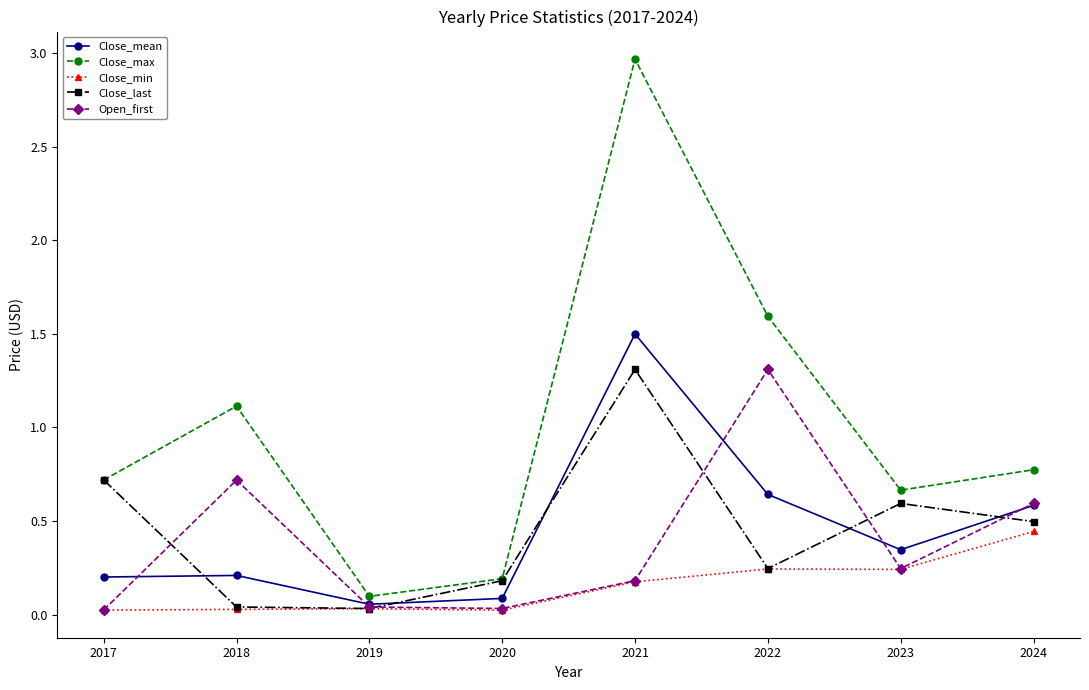

At how many categories does at least one series exceed 0?

8